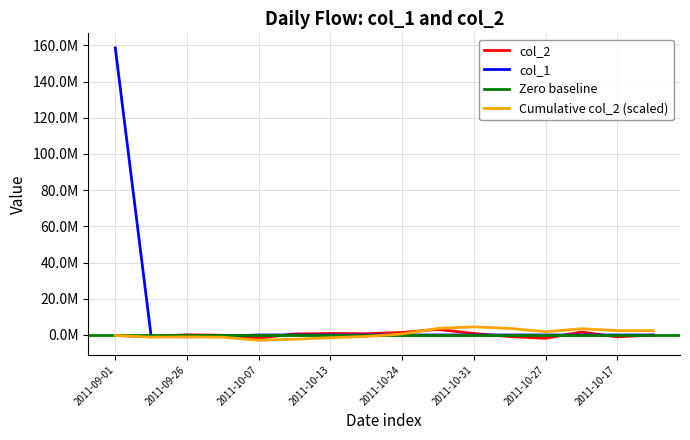

At how many categories does at least one series exceed 26246039?

1